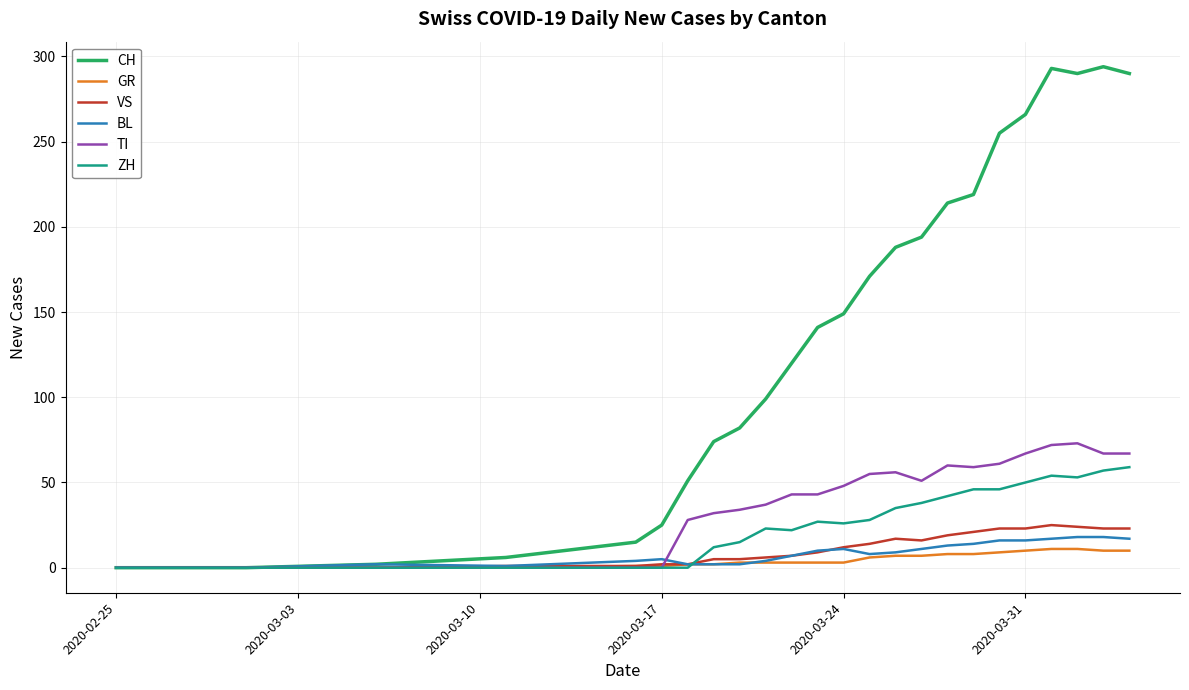

What is the maximum value shown in the chart?

294